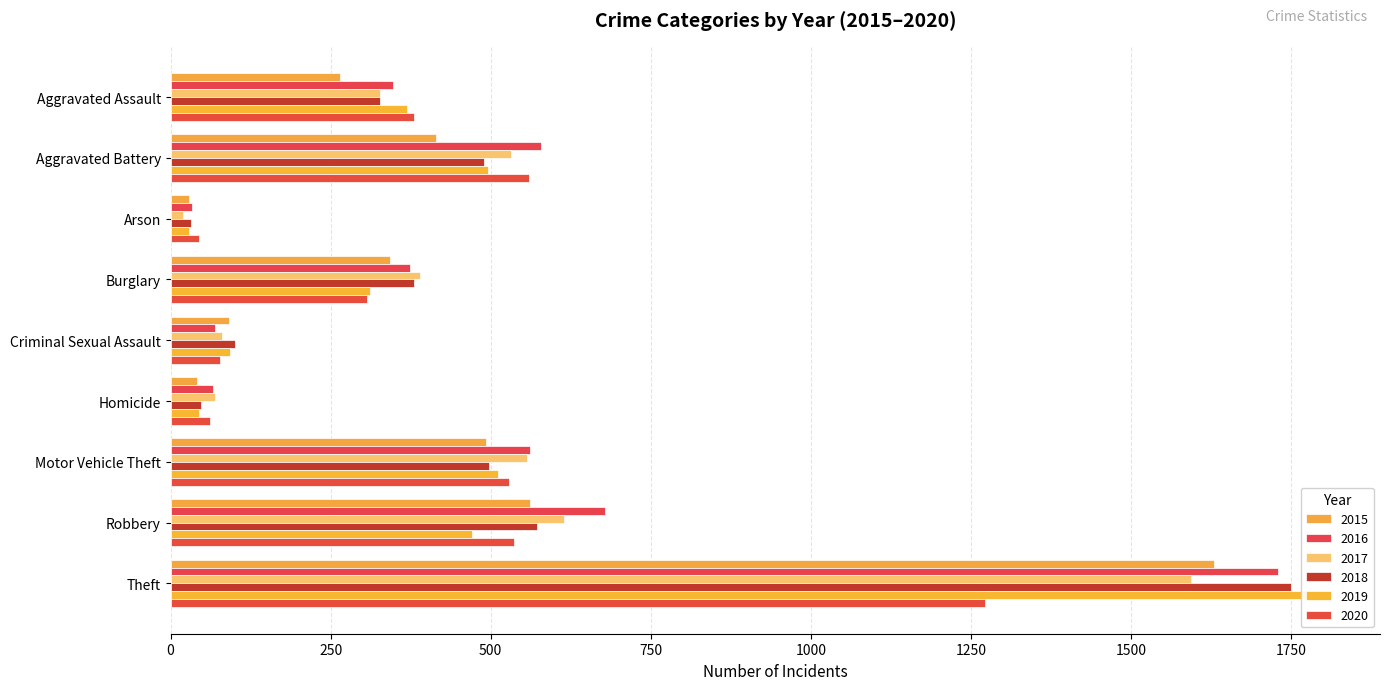

Which label corresponds to the largest value in the chart?

Theft